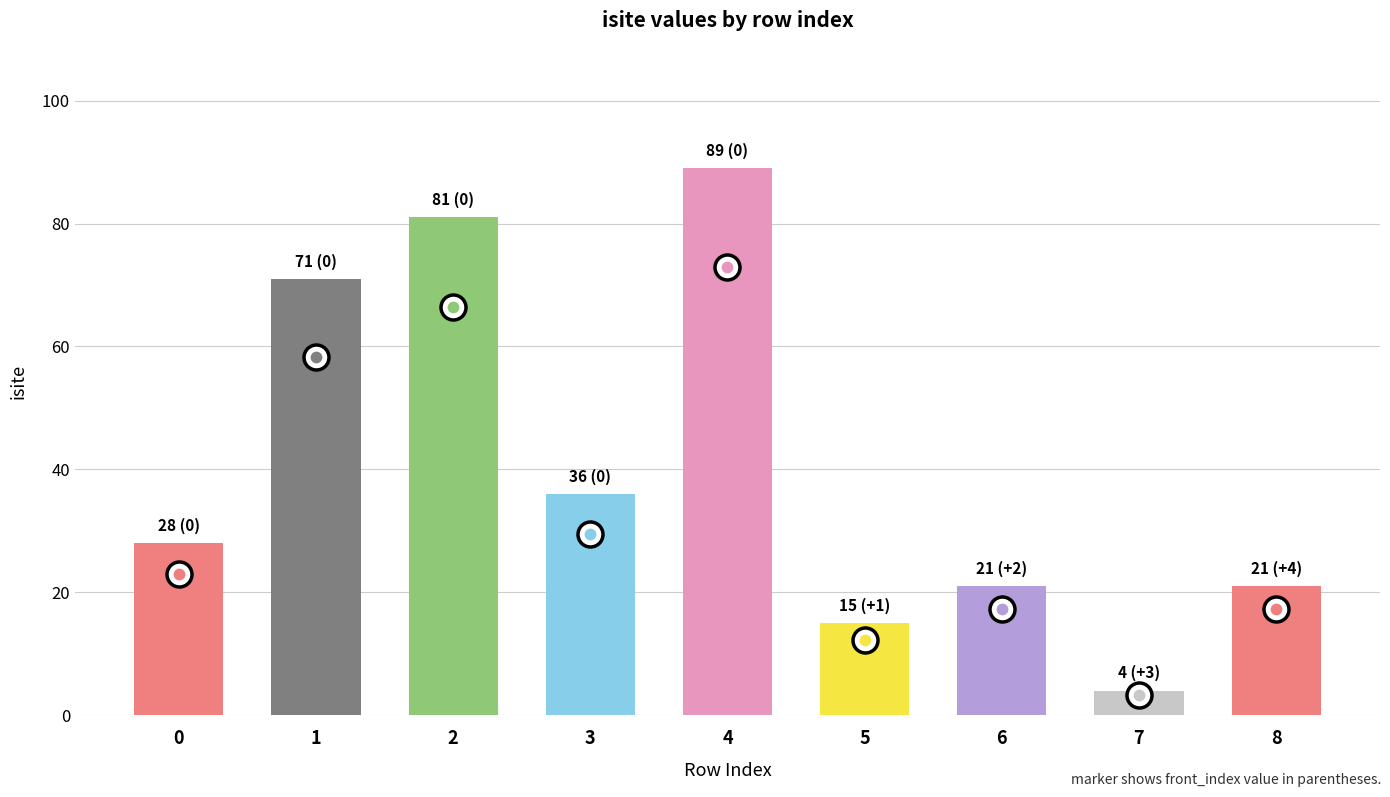

What is the maximum value shown in the chart?

89